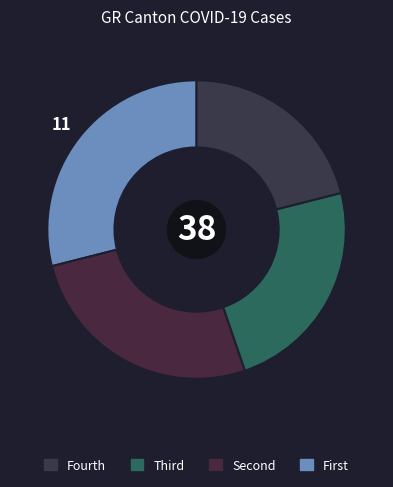

How many slices are in this pie chart?

4